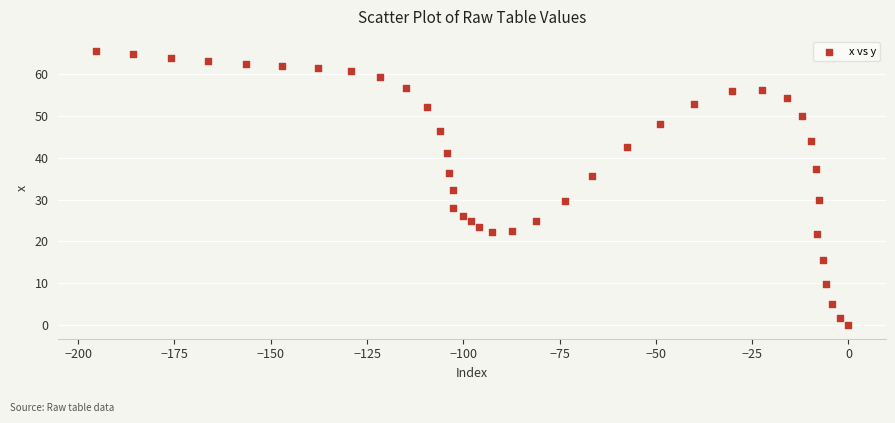

What is the range of Y values (max minus min)?

65.7